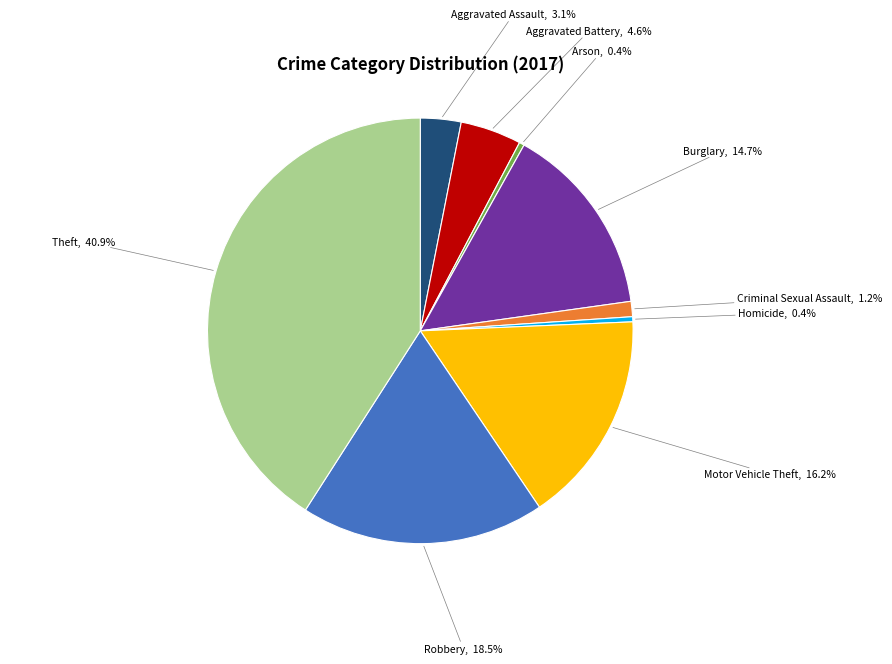

Is there a majority slice in this chart?

No